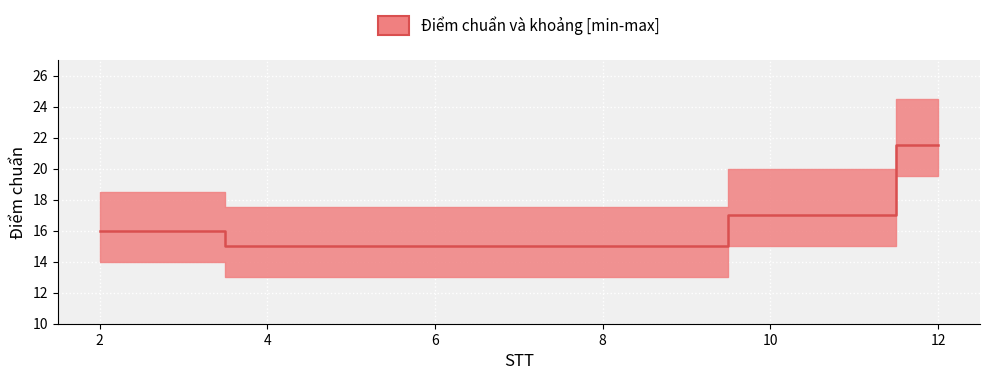

Rank the categories by value from lowest to highest.

4, 7, 8, 9, 2, 3, 10, 11, 12